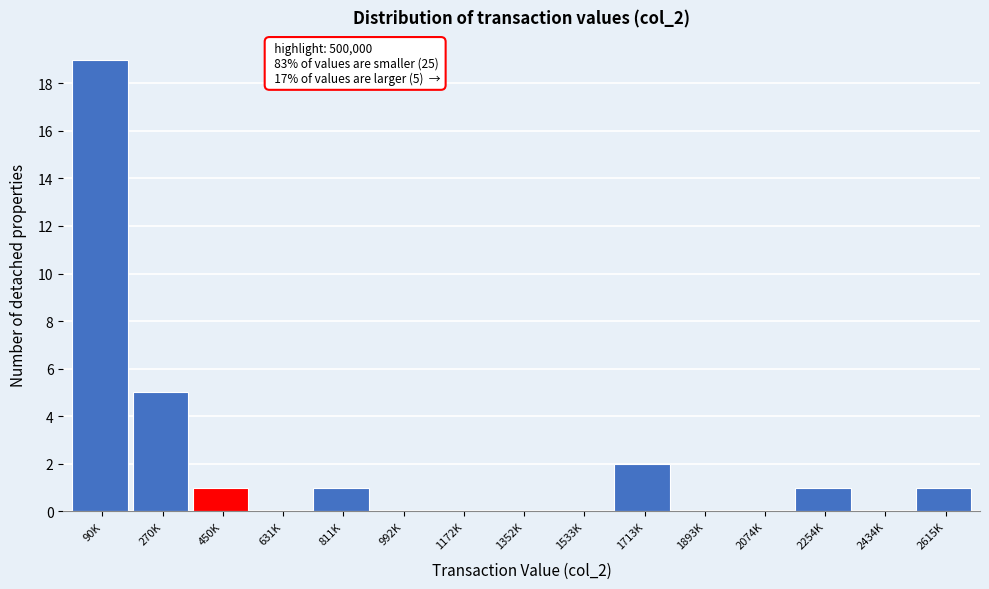

Reading right to left, what are all the values shown in this chart?

2615K=1	2434K=0	2254K=1	2074K=0	1893K=0	1713K=2	1533K=0	1352K=0	1172K=0	992K=0	811K=1	631K=0	450K=1	270K=5	90K=19